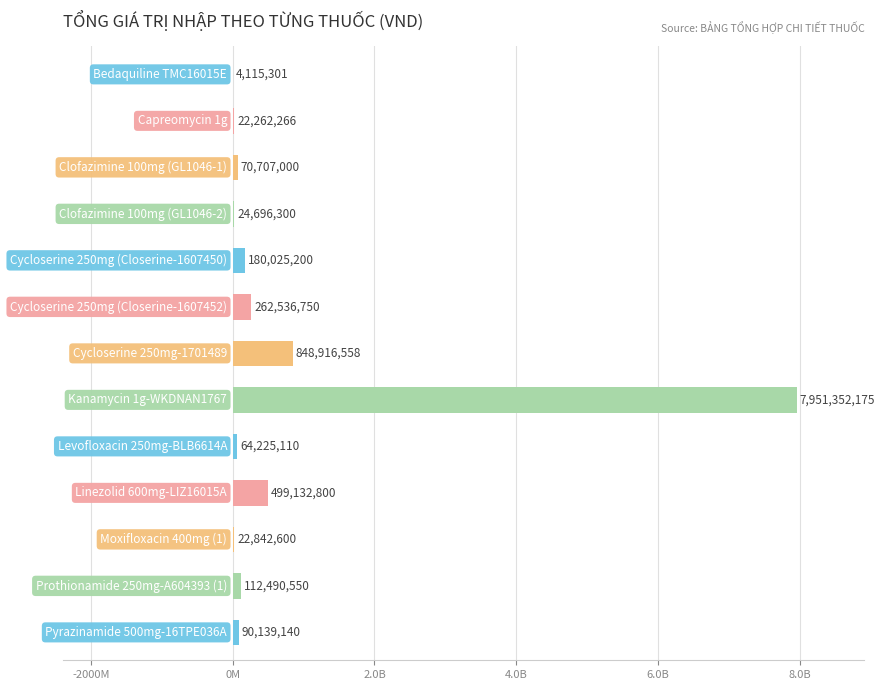

What is the maximum value shown in the chart?

7951352175